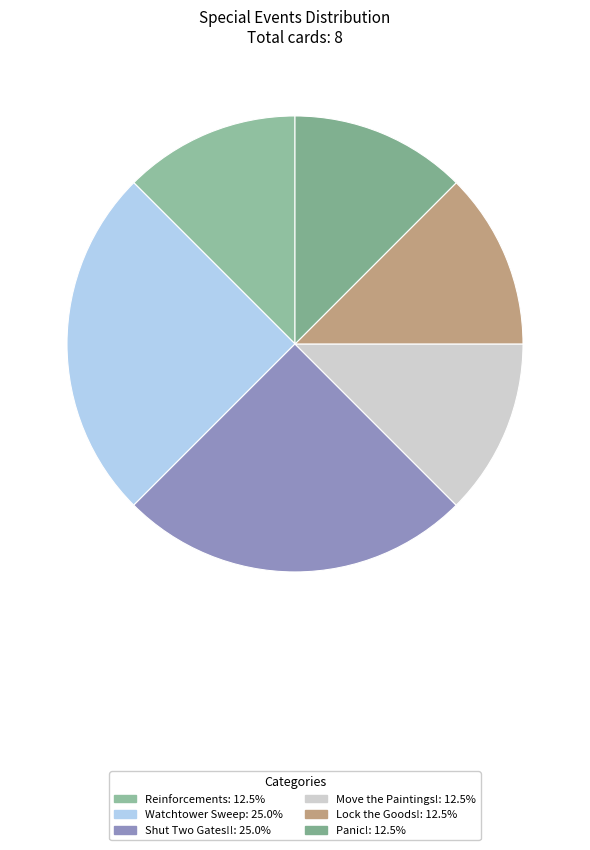

How many slices are in this pie chart?

6